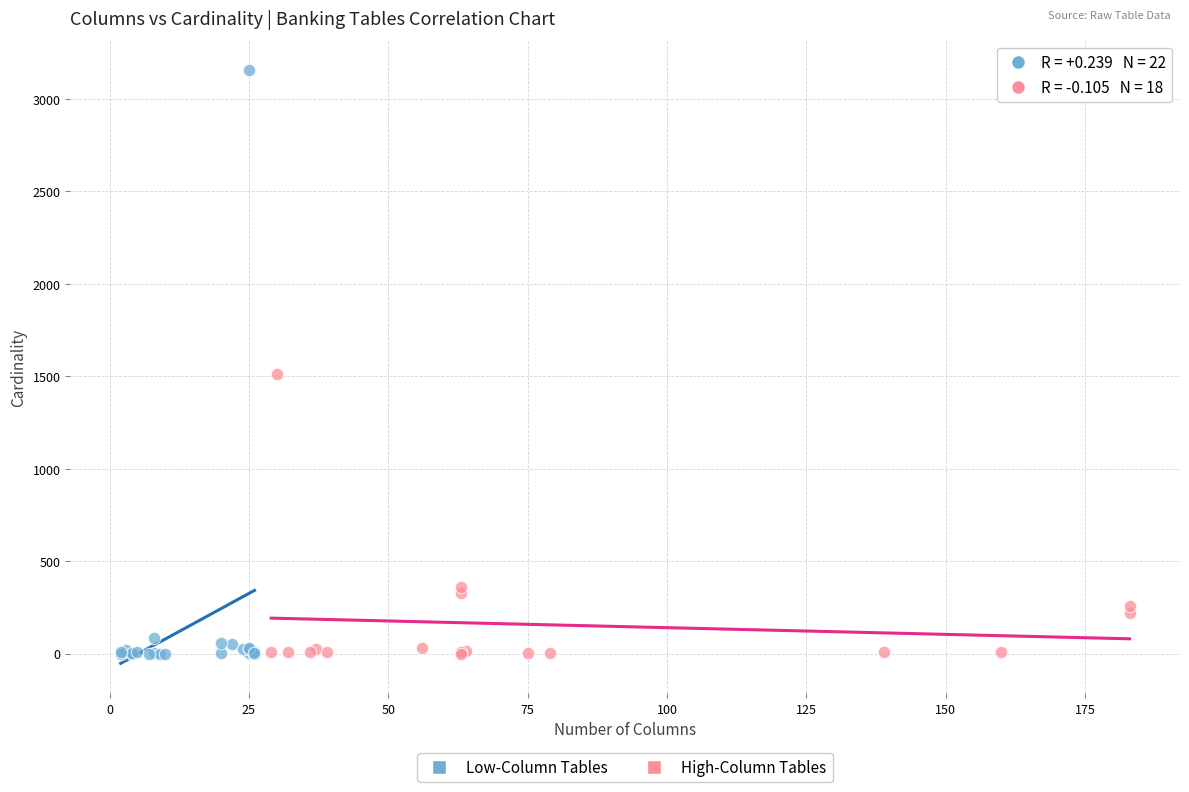

Which series has the widest spread of Y values?

Low-Column Tables